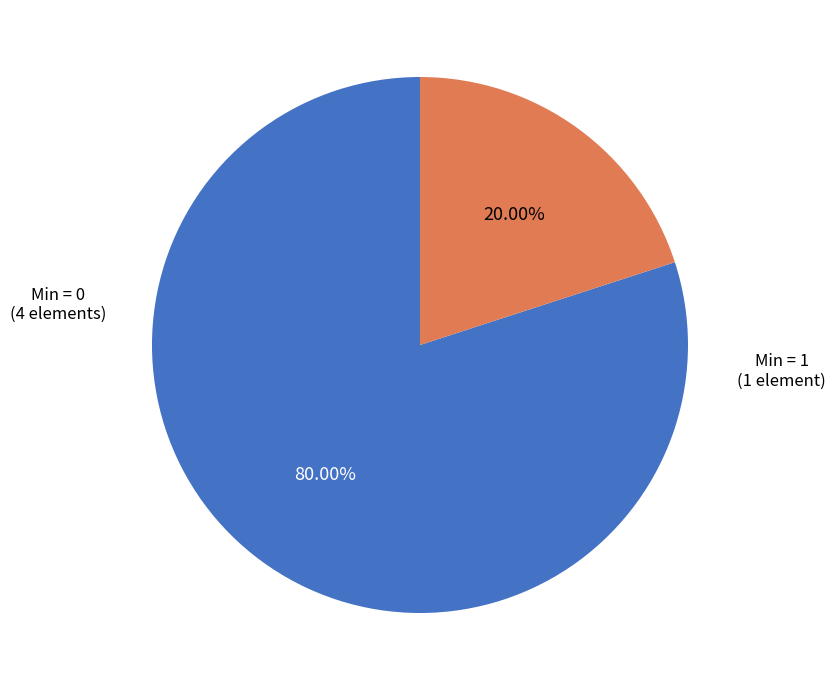

Does any single category account for the majority?

Yes